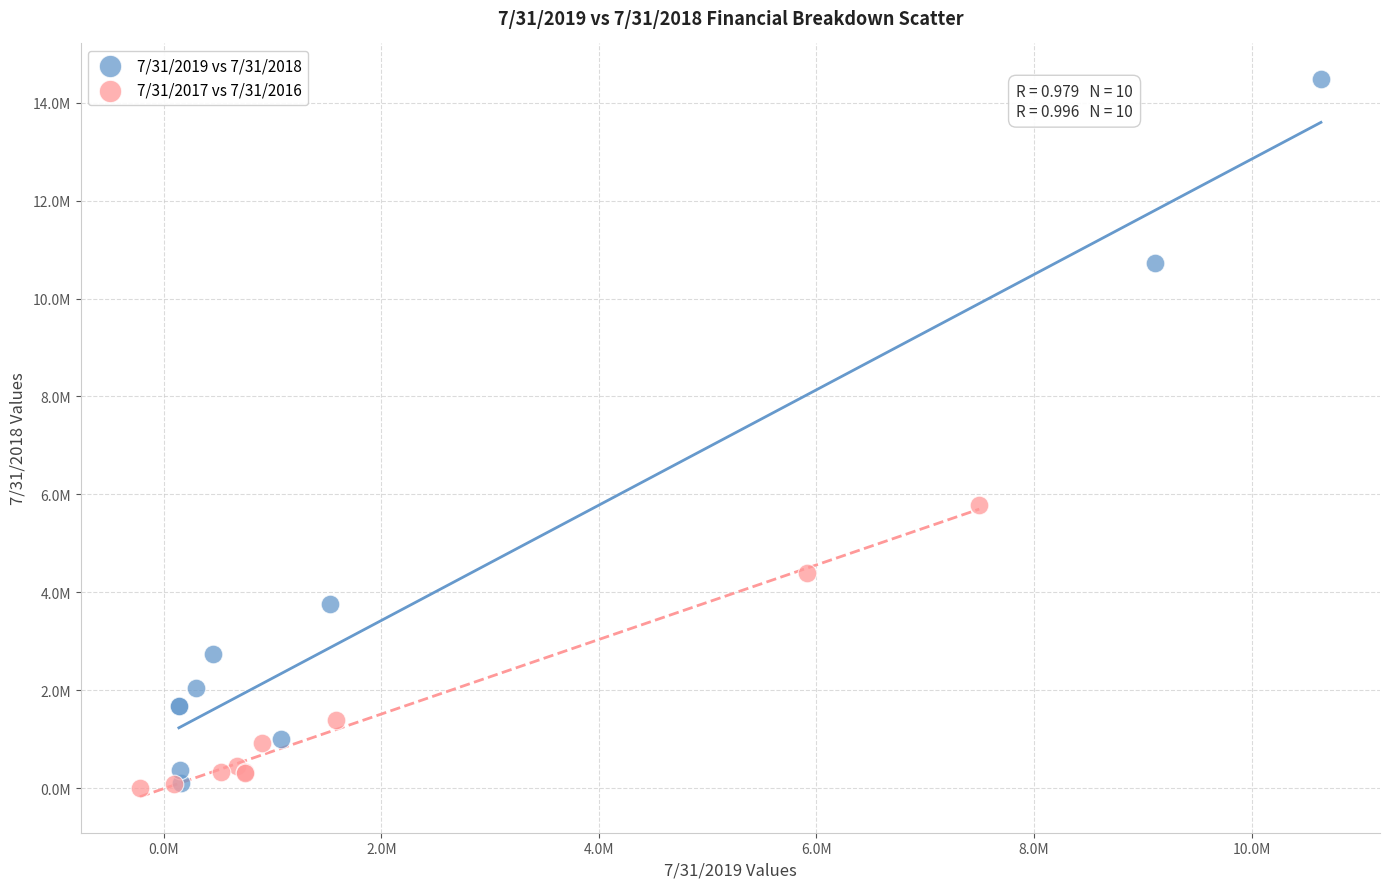

What are all the series names shown in the legend?

7/31/2019 vs 7/31/2018, 7/31/2017 vs 7/31/2016